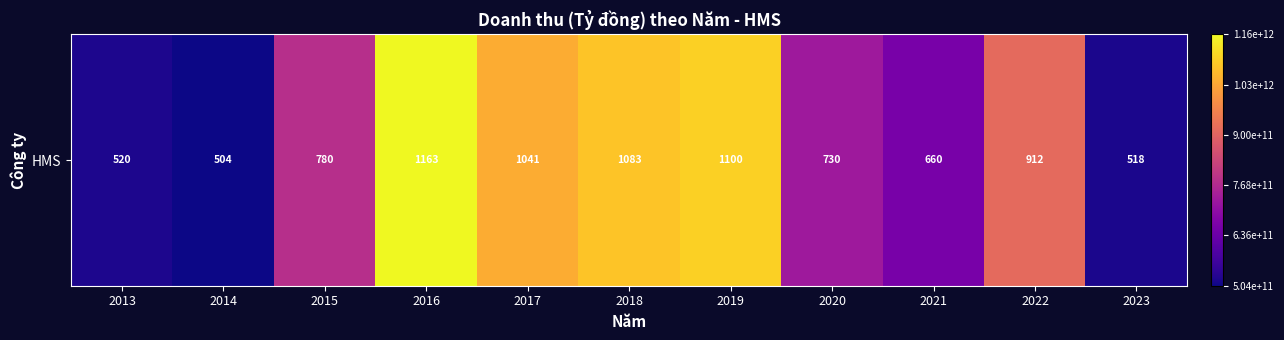

At which label is the value closest to 0?

2014